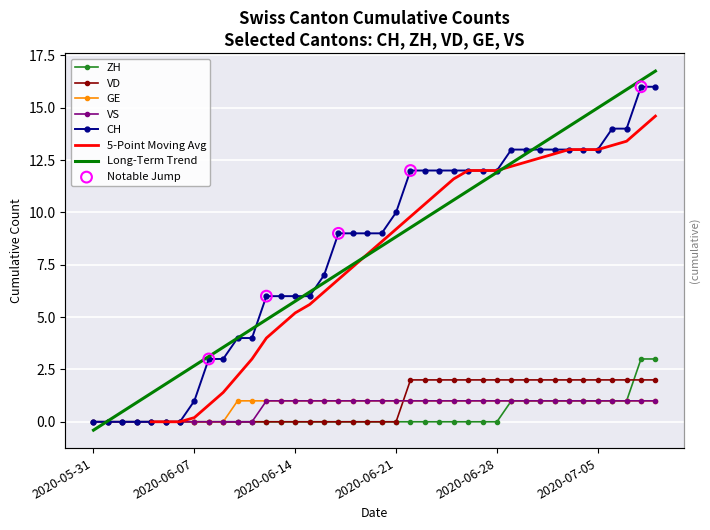

At how many categories does at least one series exceed 13?

4